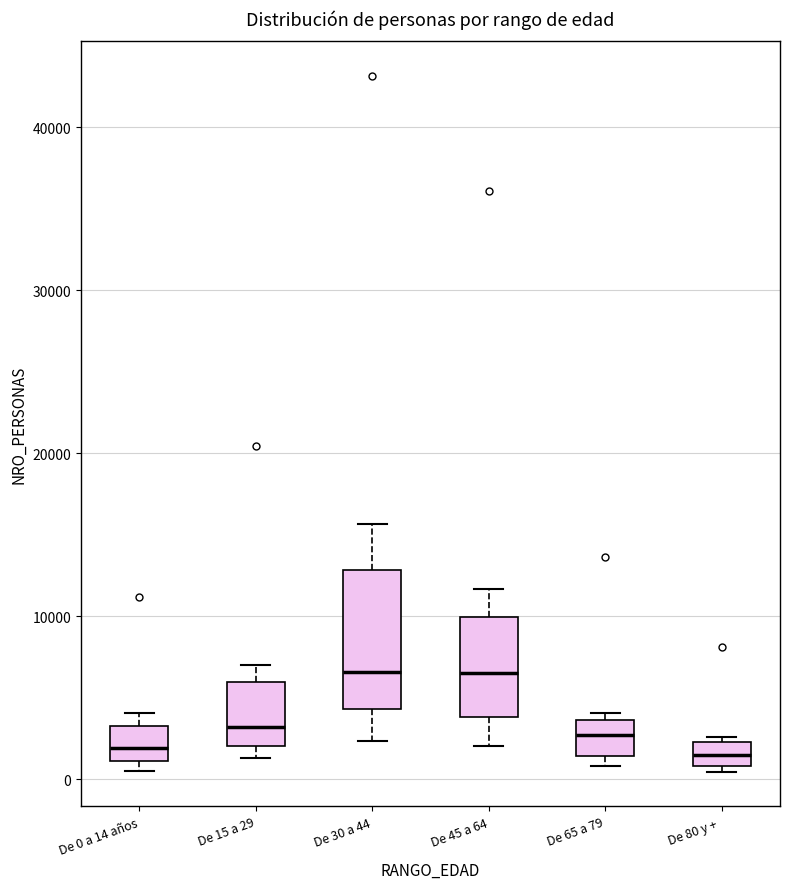

Which box is the tallest, from its lower edge to its upper edge?

De 30 a 44